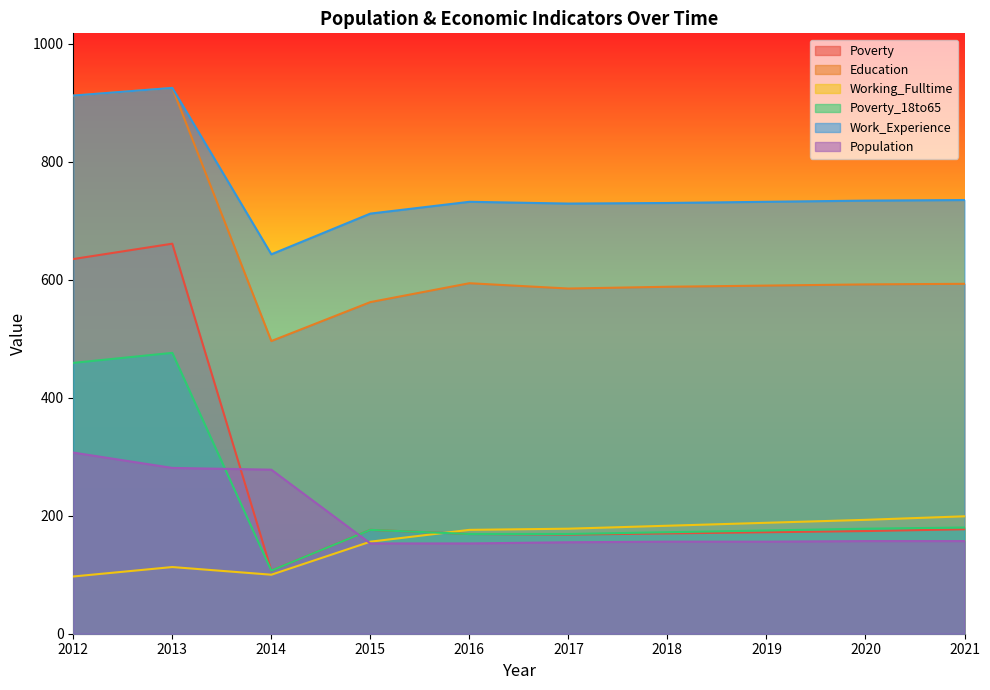

True or false: Poverty_18to65 and Poverty intersect in this chart.

False